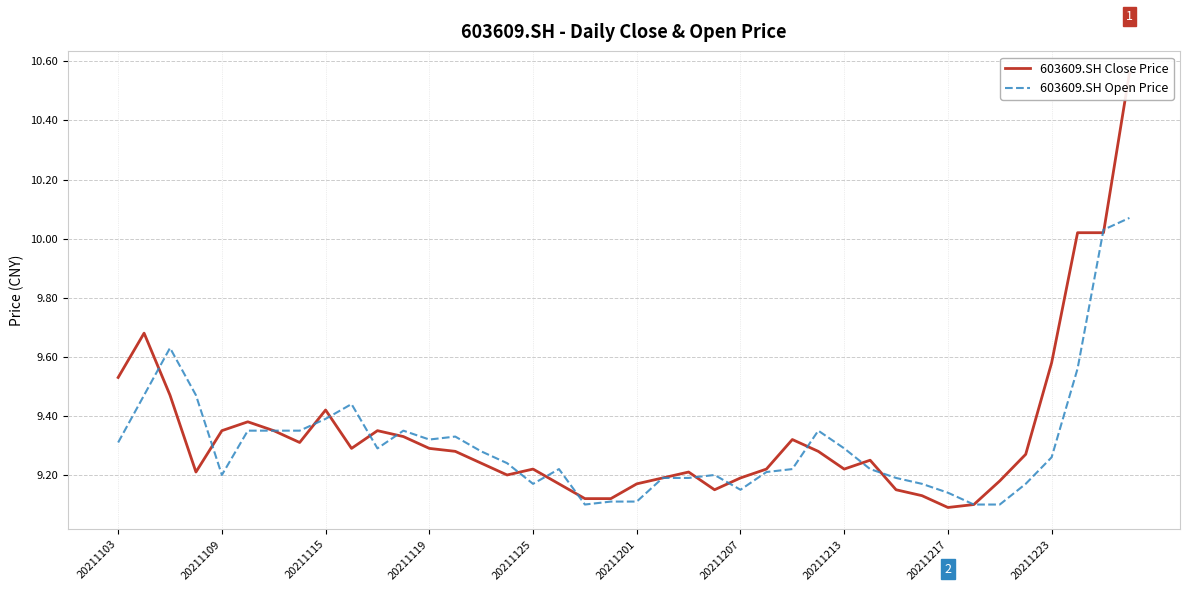

How many lines are shown in the chart?

2